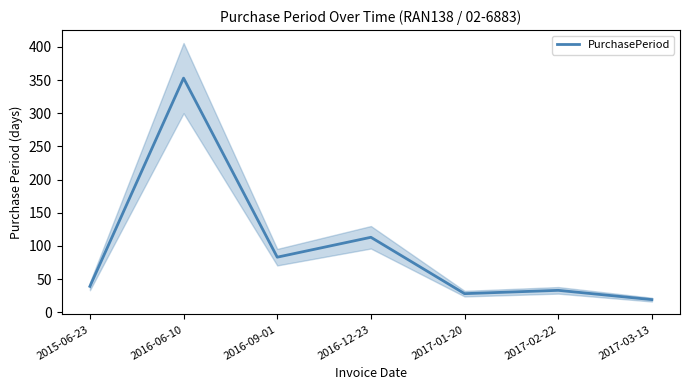

How many series are shown in this chart?

1